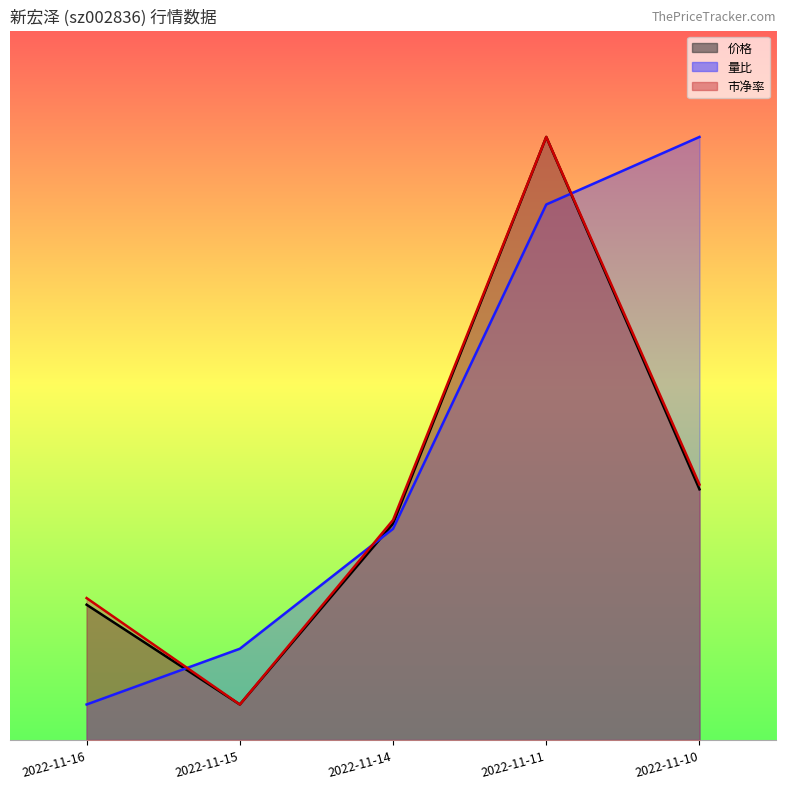

At how many categories does at least one series exceed 14?

2